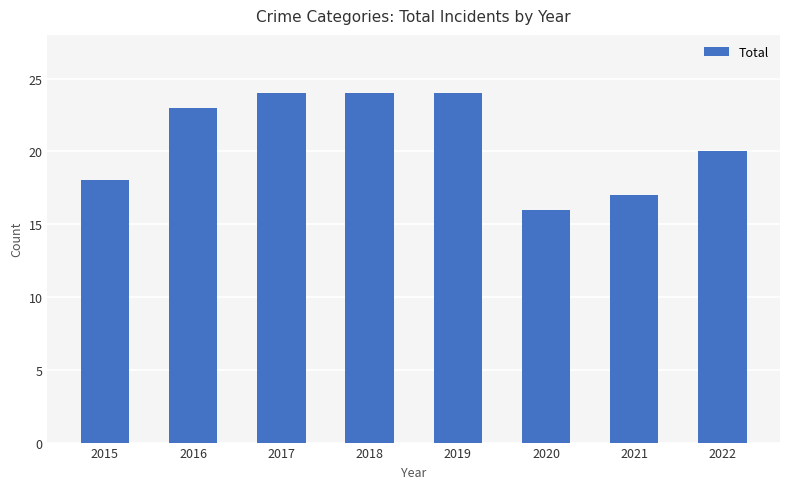

What is the sum of the values at 2022 and 2019?

44